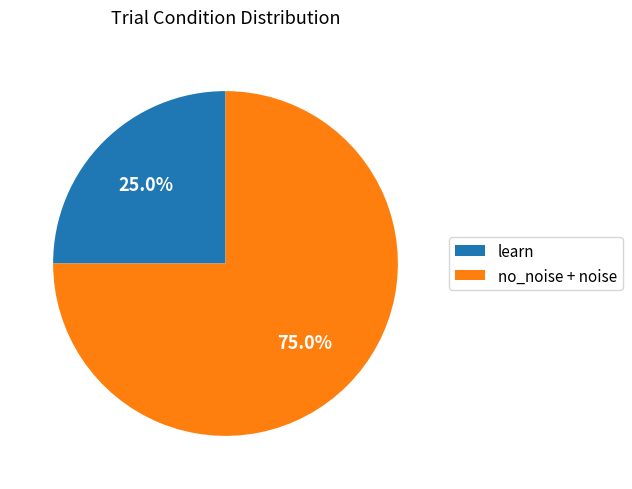

Does learn account for over 50% of the chart?

No